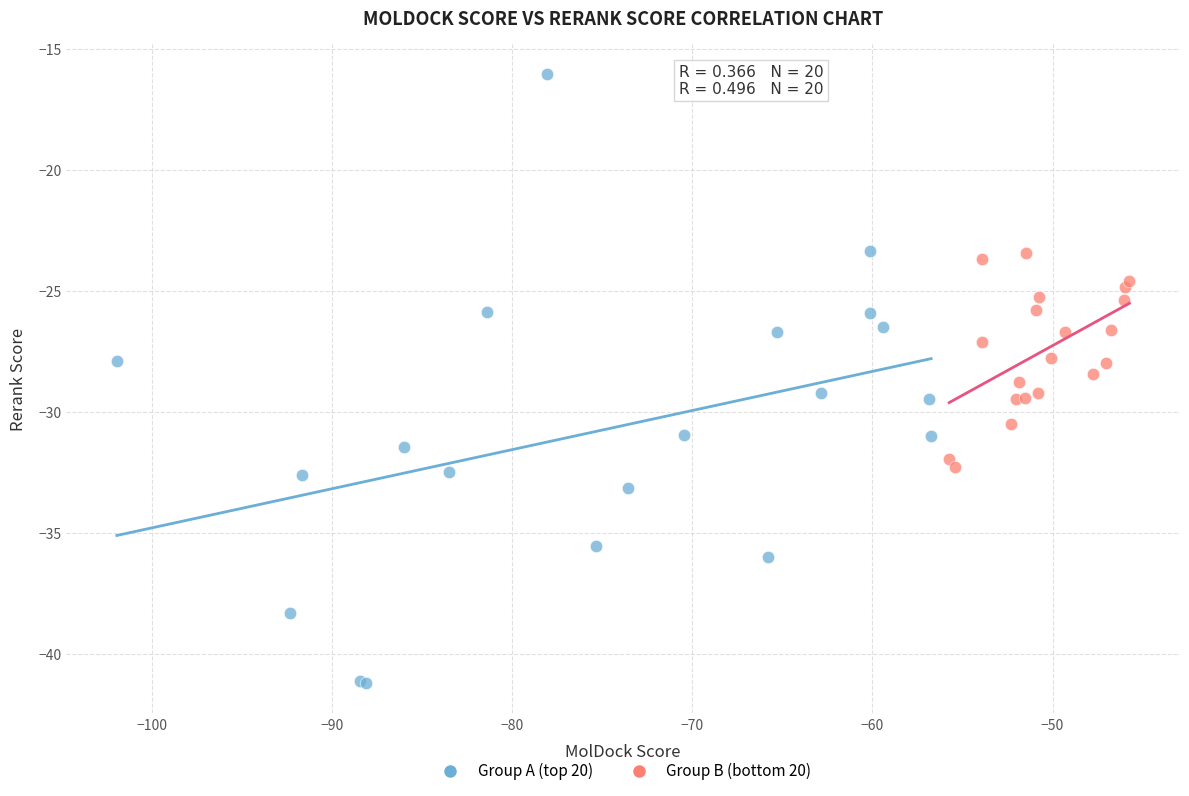

Which series has the widest spread of Y values?

Group A (top 20)